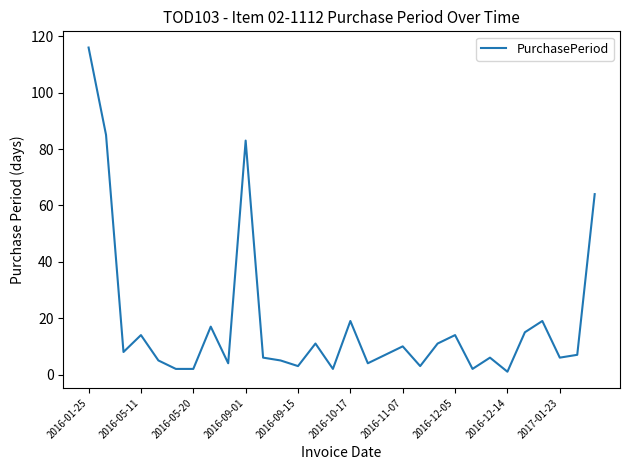

What is the maximum value shown in the chart?

116